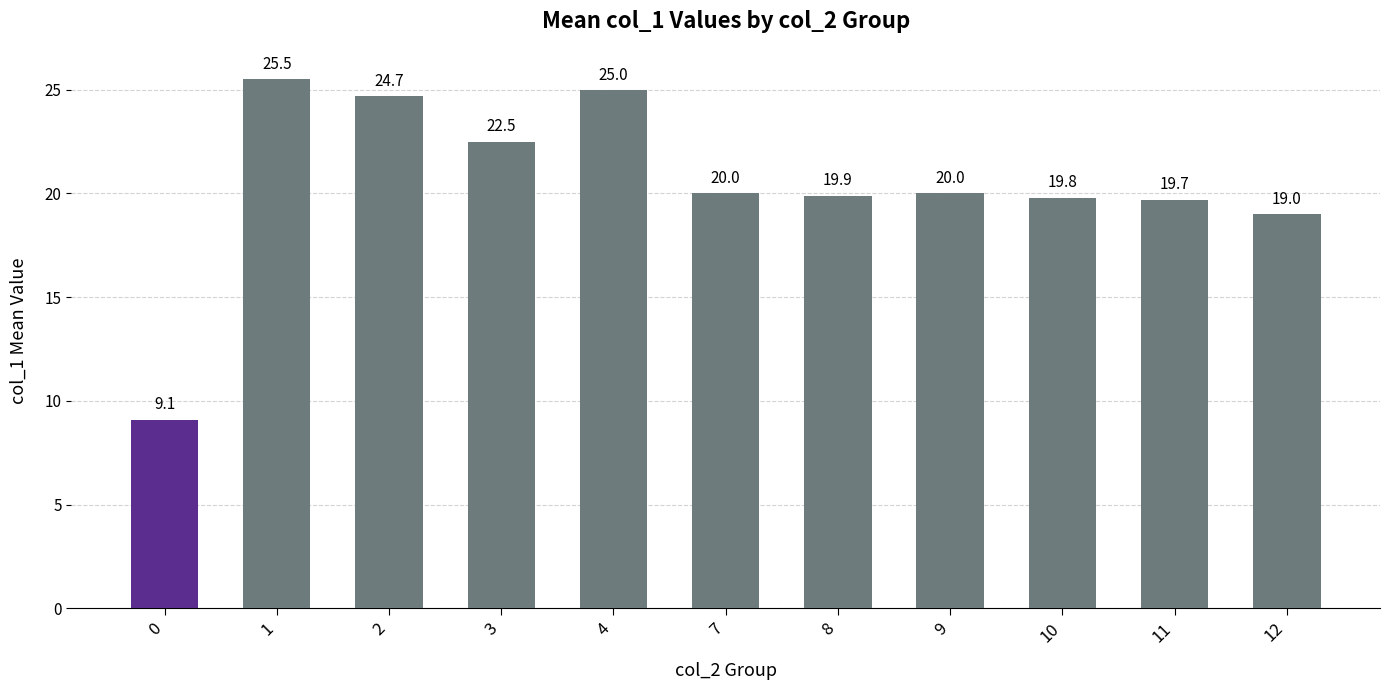

What is the smallest value displayed?

9.1